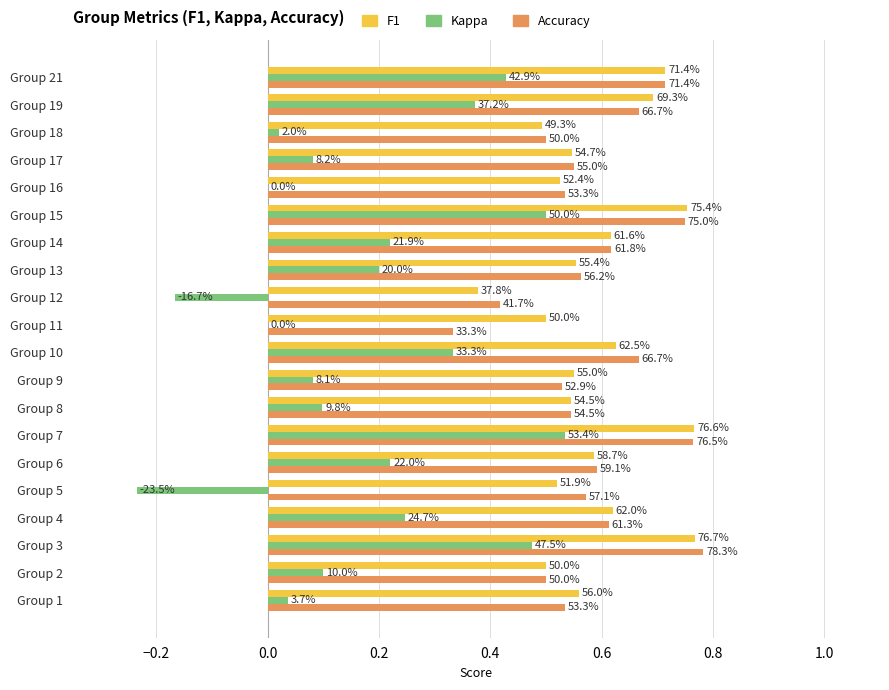

Count the number of categories in the chart.

20